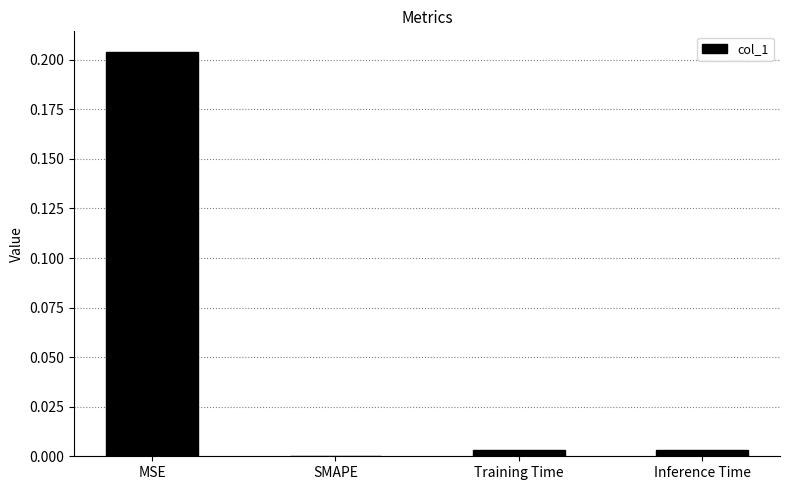

How many values are above zero?

3